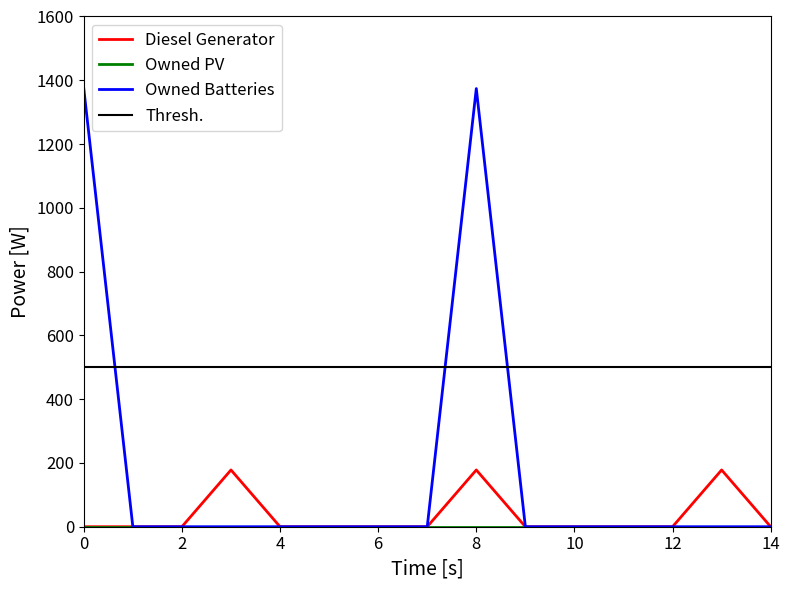

The value of Owned Batteries at 0 is 672. True or false?

False